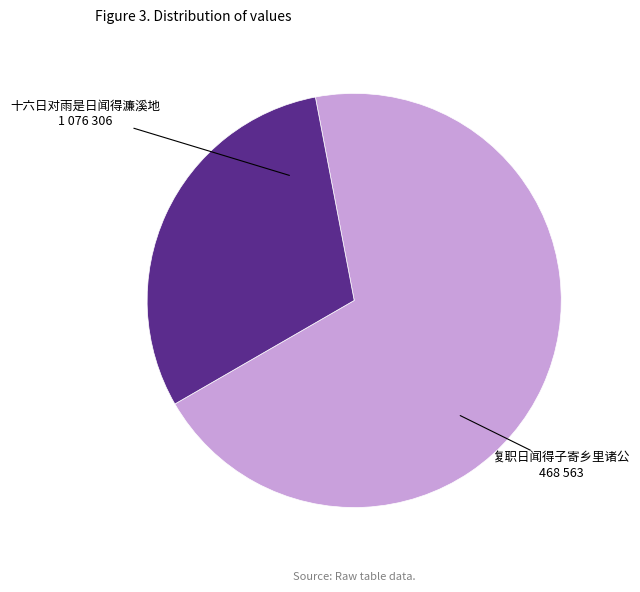

Which slice is the smallest?

复职日闻得子寄乡里诸公